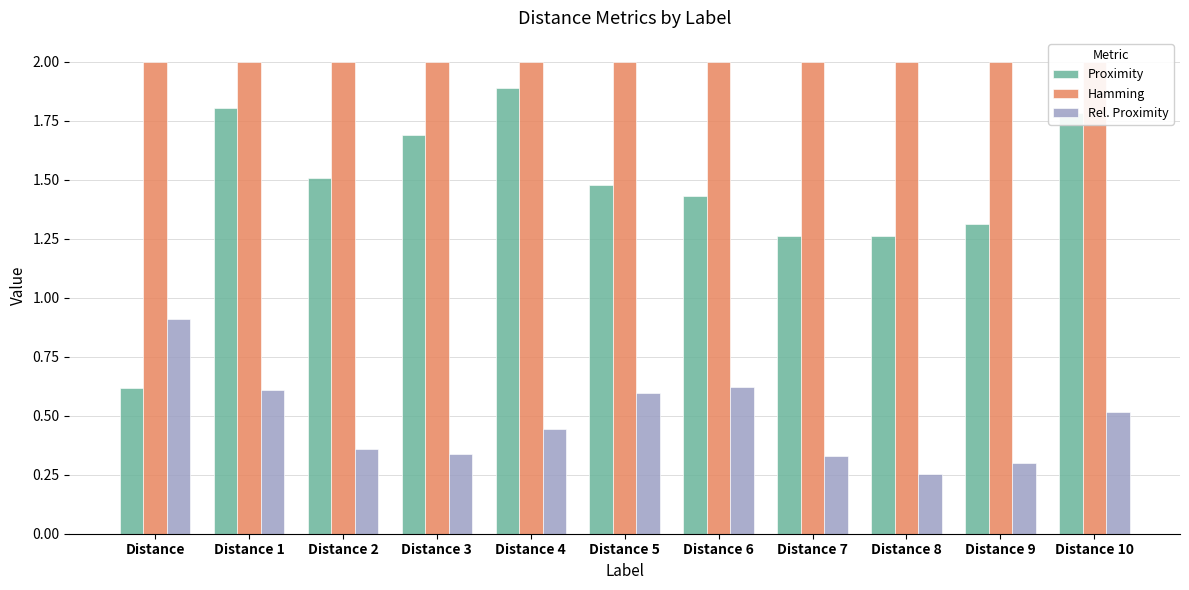

Rank the series by their average value, from highest to lowest.

Hamming, Proximity, Rel. Proximity